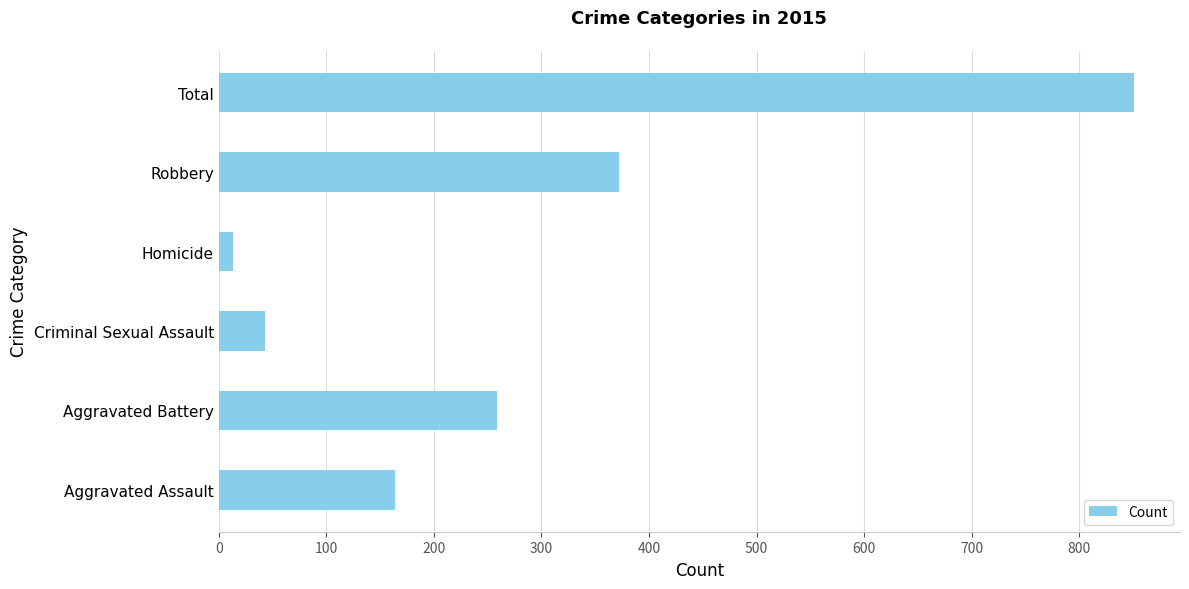

How many data points does each series have?

6